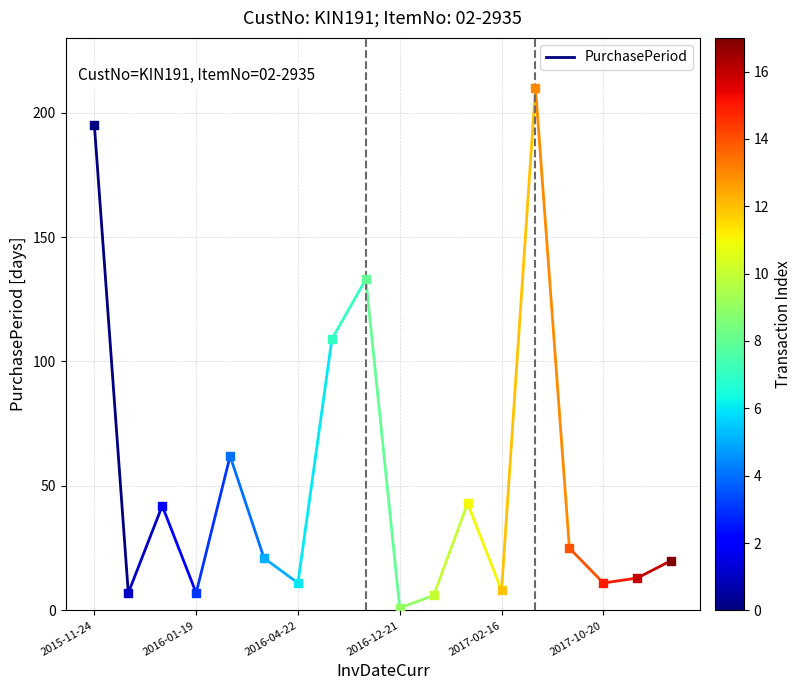

Which has a higher value, 2015-11-24 or 2016-01-19?

2015-11-24